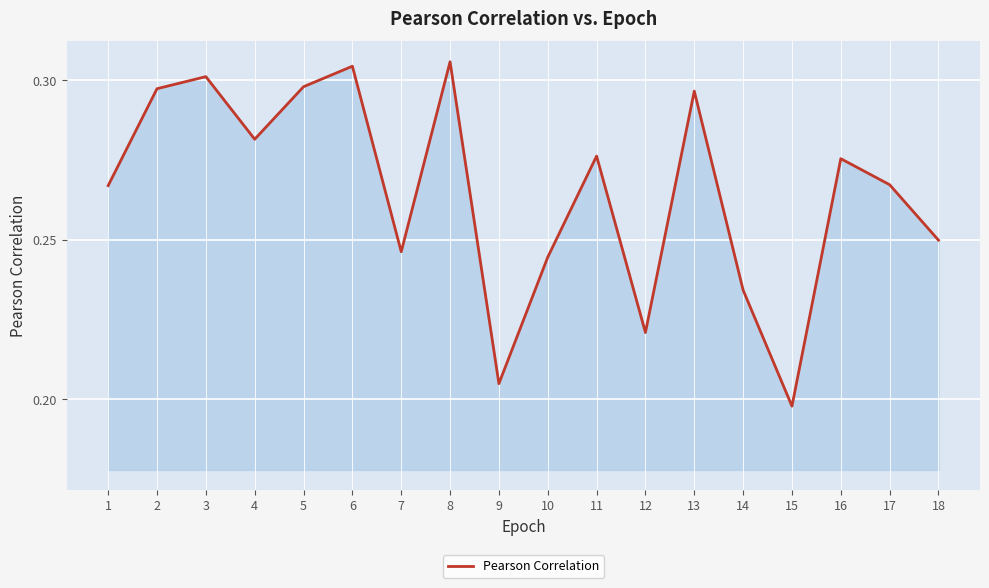

At which category does the chart reach its peak across all series?

8